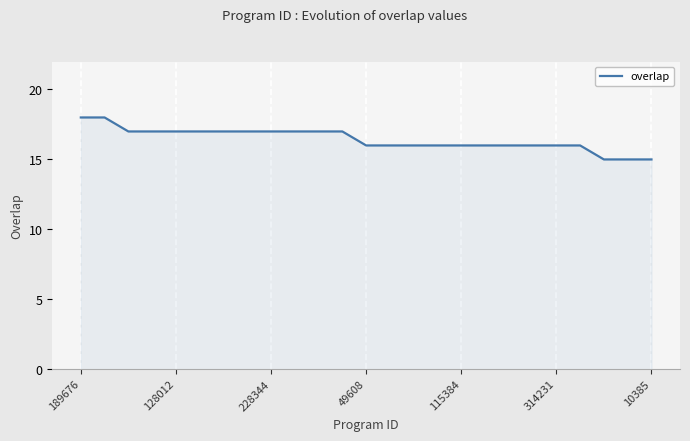

What is the smallest value displayed?

15